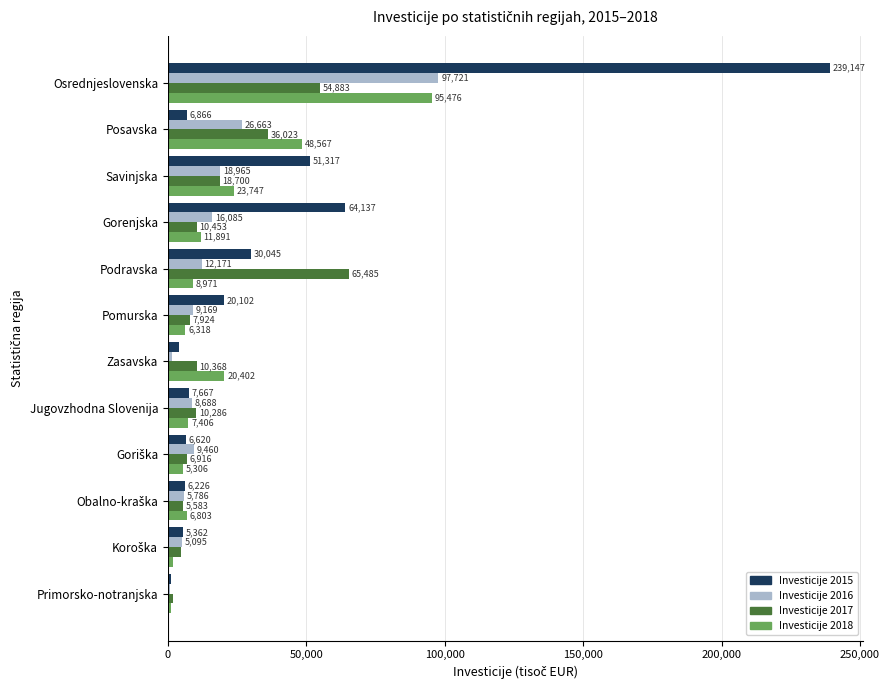

Rank the series by their maximum value, from highest to lowest.

Investicije 2015, Investicije 2016, Investicije 2018, Investicije 2017